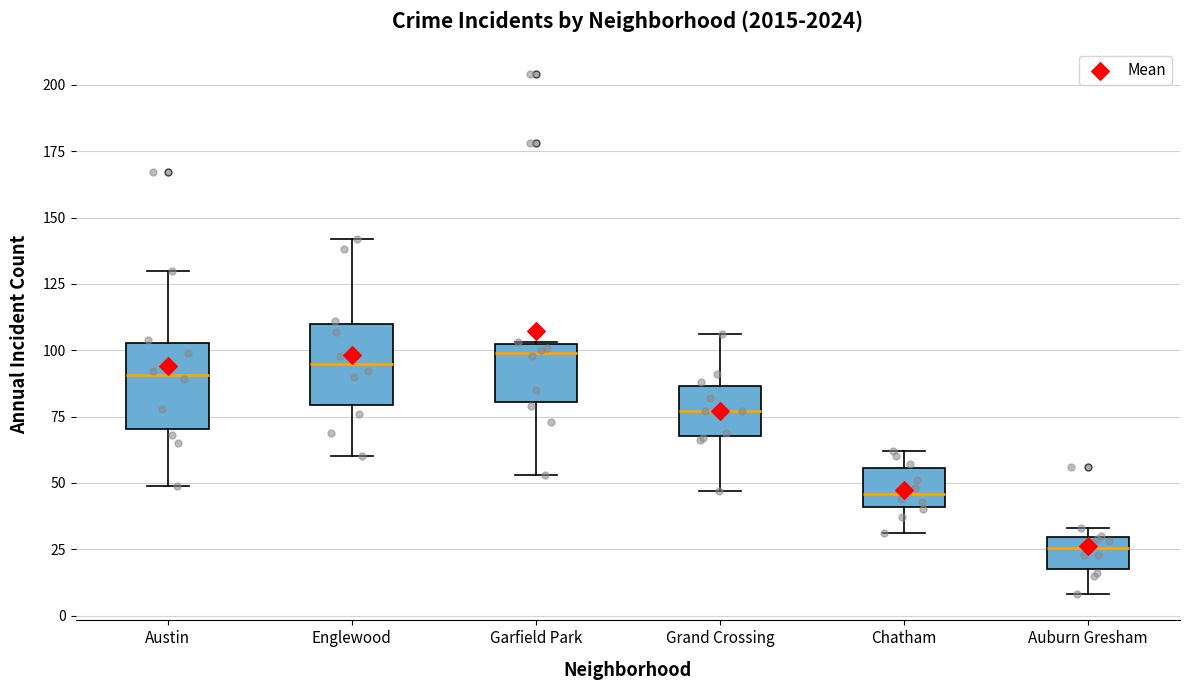

Reading left to right, transcribe this box plot: for each box, give where its median line is, the range the box spans, and where its two whiskers end, as read against the y-axis. The values are not printed on the chart, so give them approximately, as read against the axis.

Austin: median 90, box 70 to 105, whiskers 50 to 130
Englewood: median 95, box 80 to 110, whiskers 60 to 140
Garfield Park: median 100, box 80 to 105, whiskers 55 to 105
Grand Crossing: median 75, box 70 to 85, whiskers 45 to 105
Chatham: median 45, box 40 to 55, whiskers 30 to 60
Auburn Gresham: median 25, box 20 to 30, whiskers 10 to 35